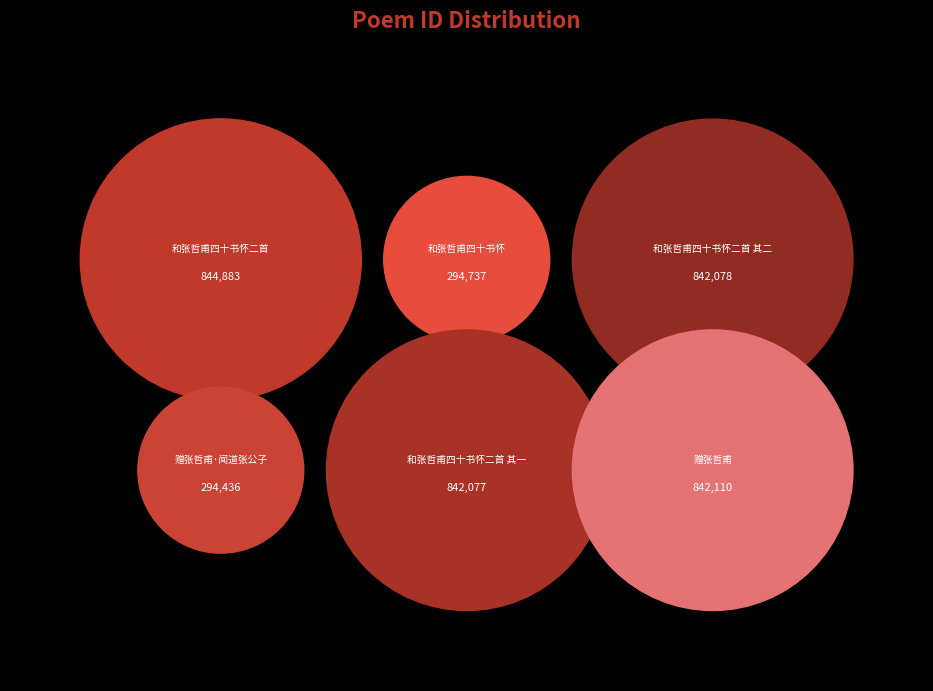

Is 和张哲甫四十书怀二首 其二 the majority of the pie?

No